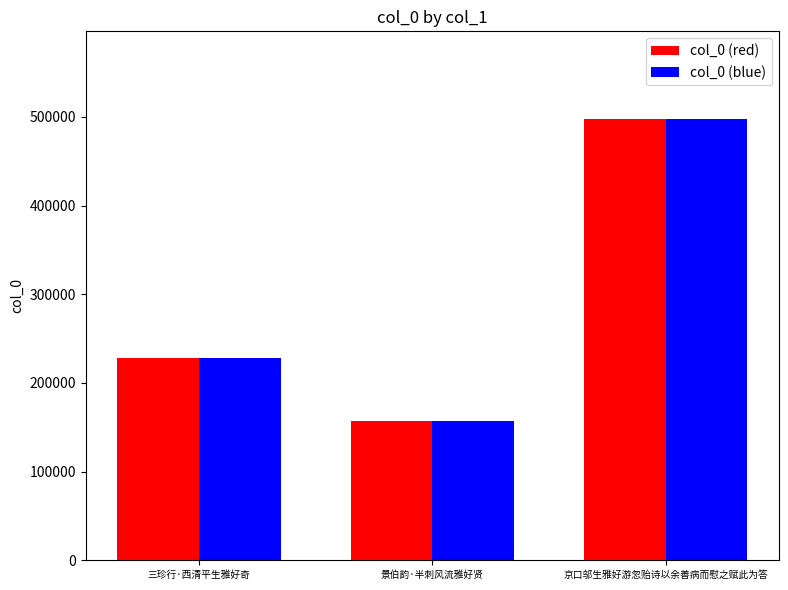

What is the label of the 2nd bar from the left?

景伯韵·半刺风流雅好贤